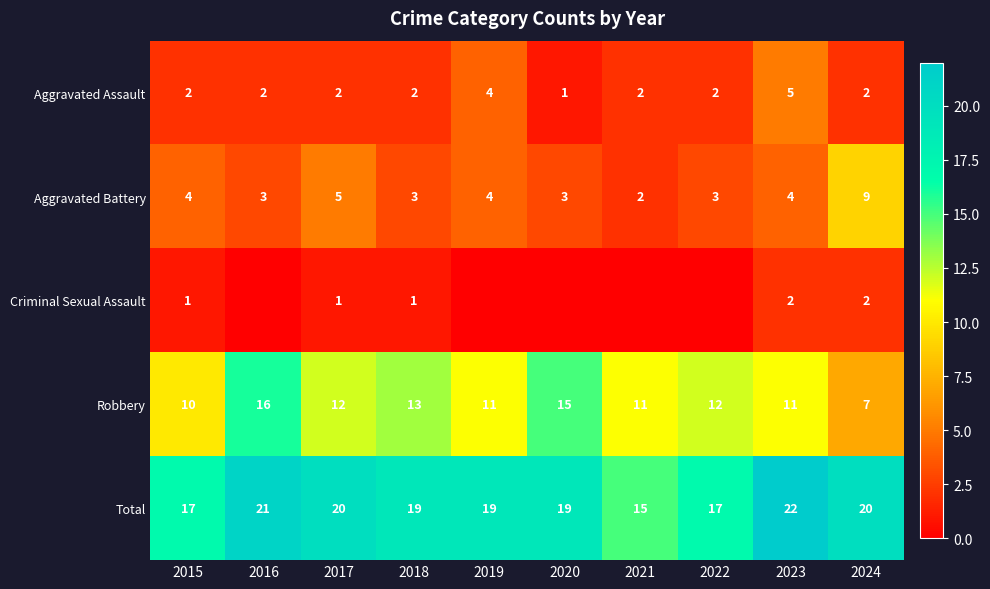

Which category has the highest value across all series?

2023